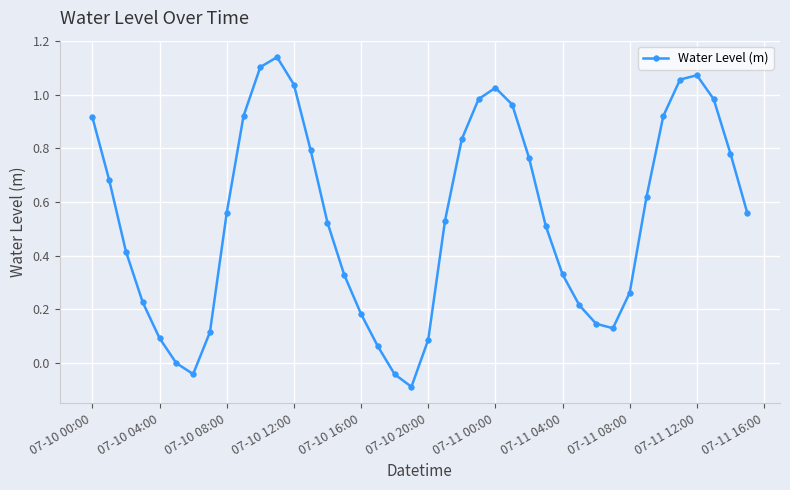

What is the sum of all values?

21.7